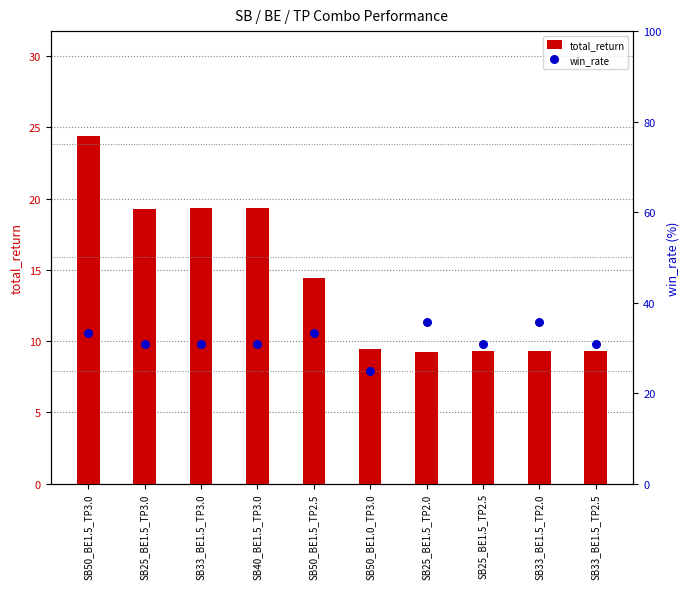

Which series has the largest total across all categories?

win_rate